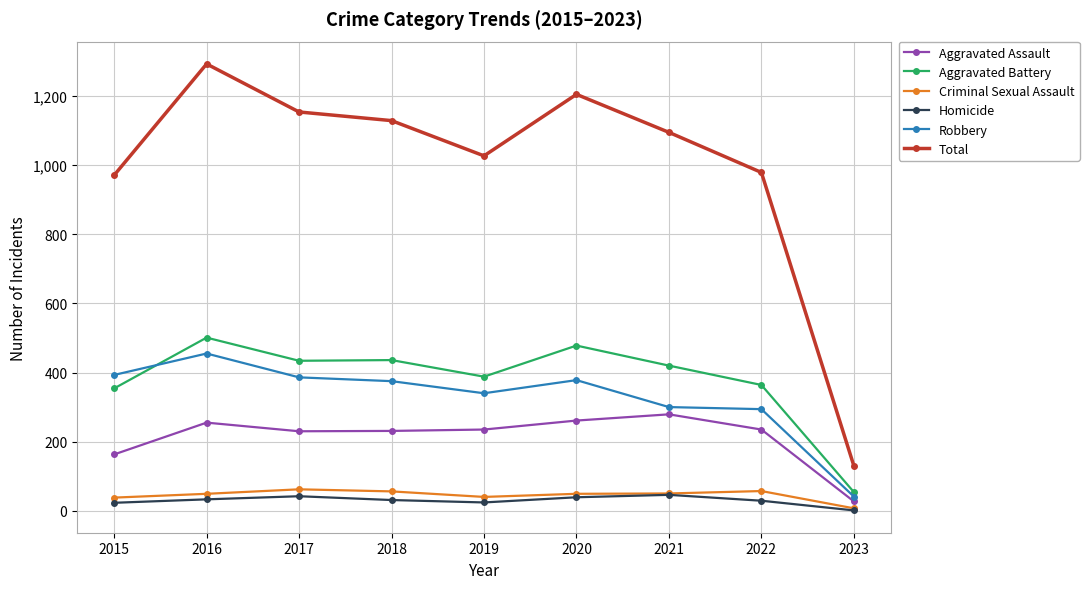

At which label does Total reach its minimum?

2023